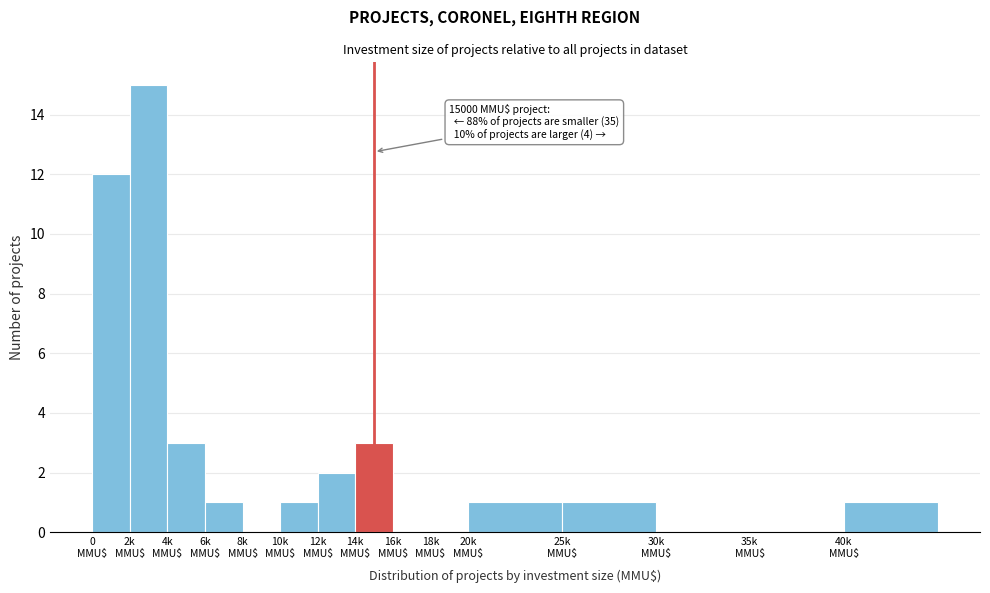

What is the maximum value shown in the chart?

15